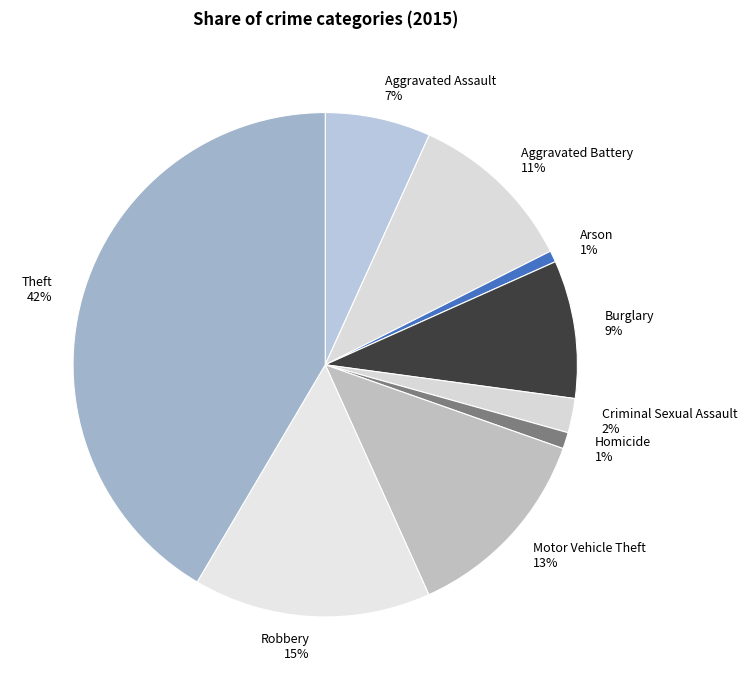

What is the ratio of the value at Burglary to the value at Theft?

0.2